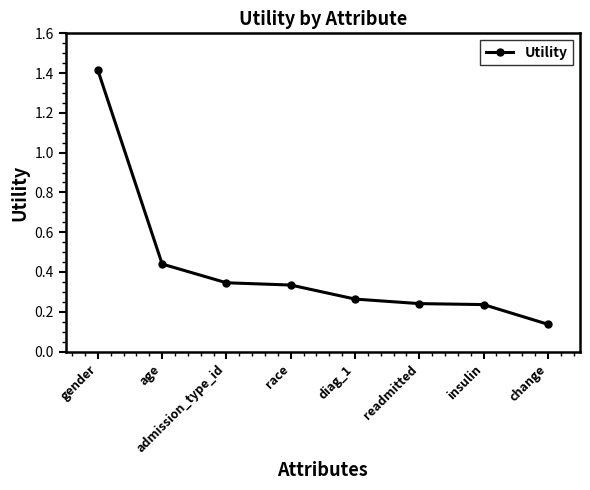

What is the sum of all values?

3.4